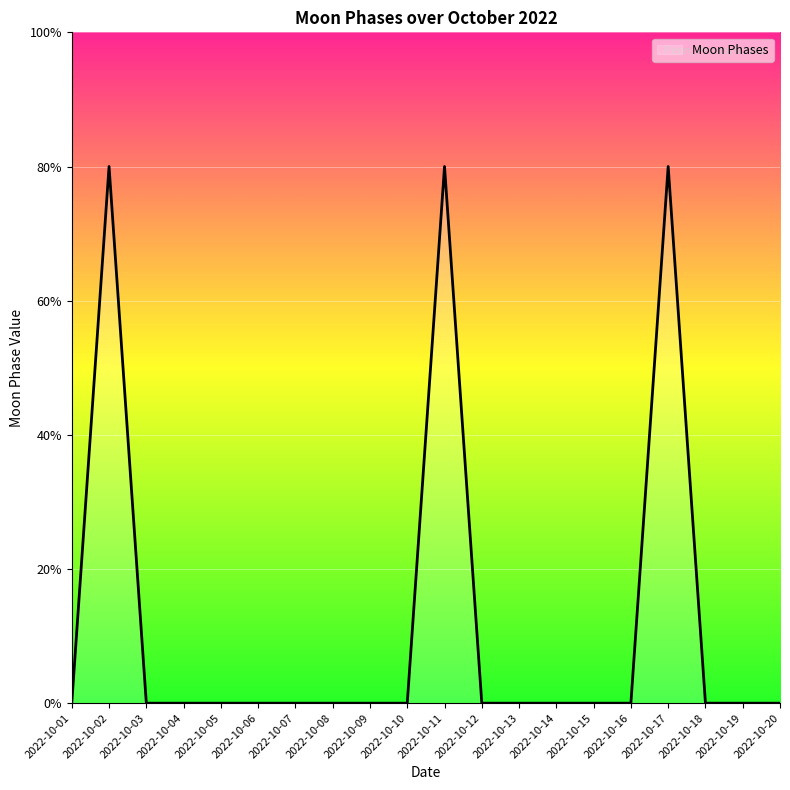

Does the chart have visible grid lines?

Yes